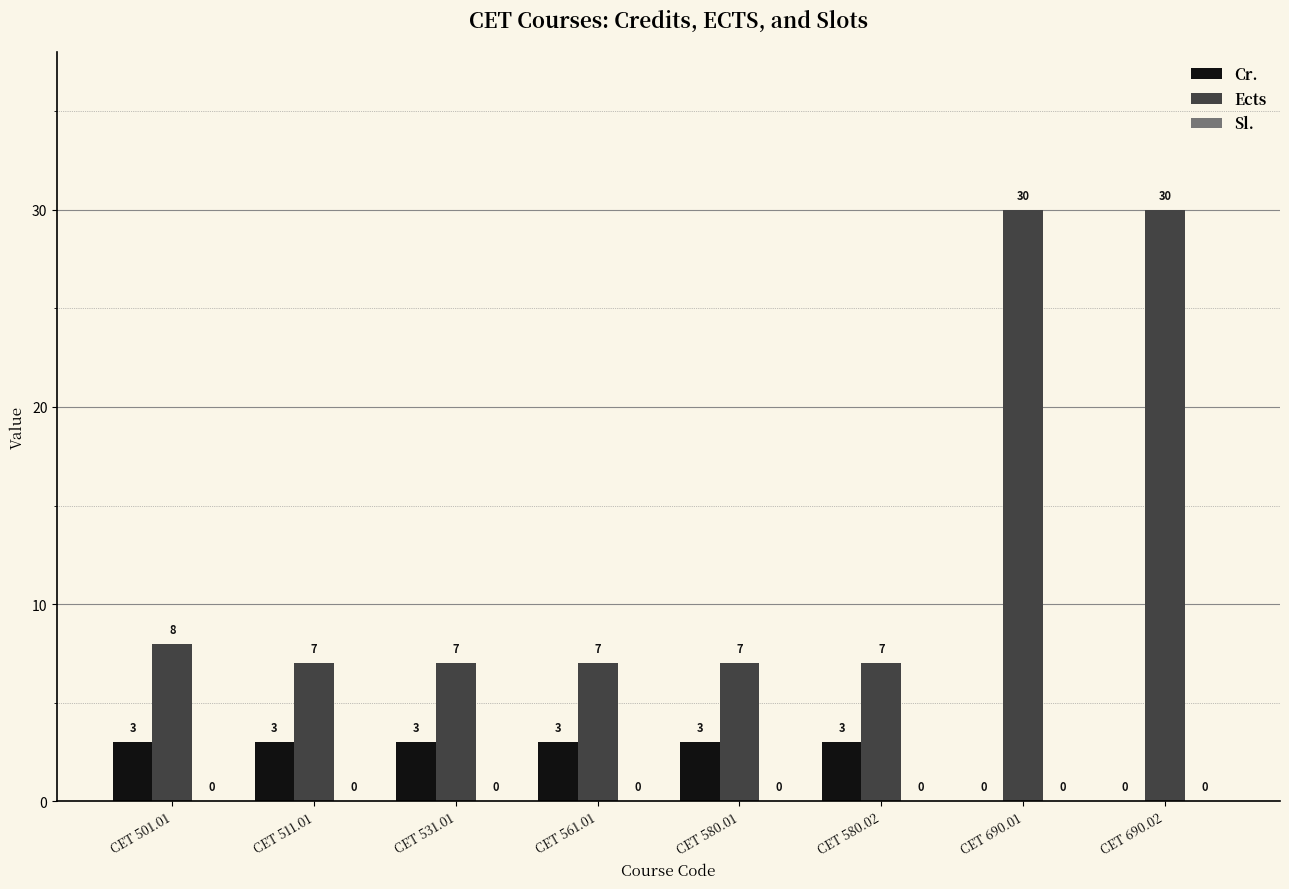

What is the sum of the Ects values at CET 531.01 and CET 561.01?

14